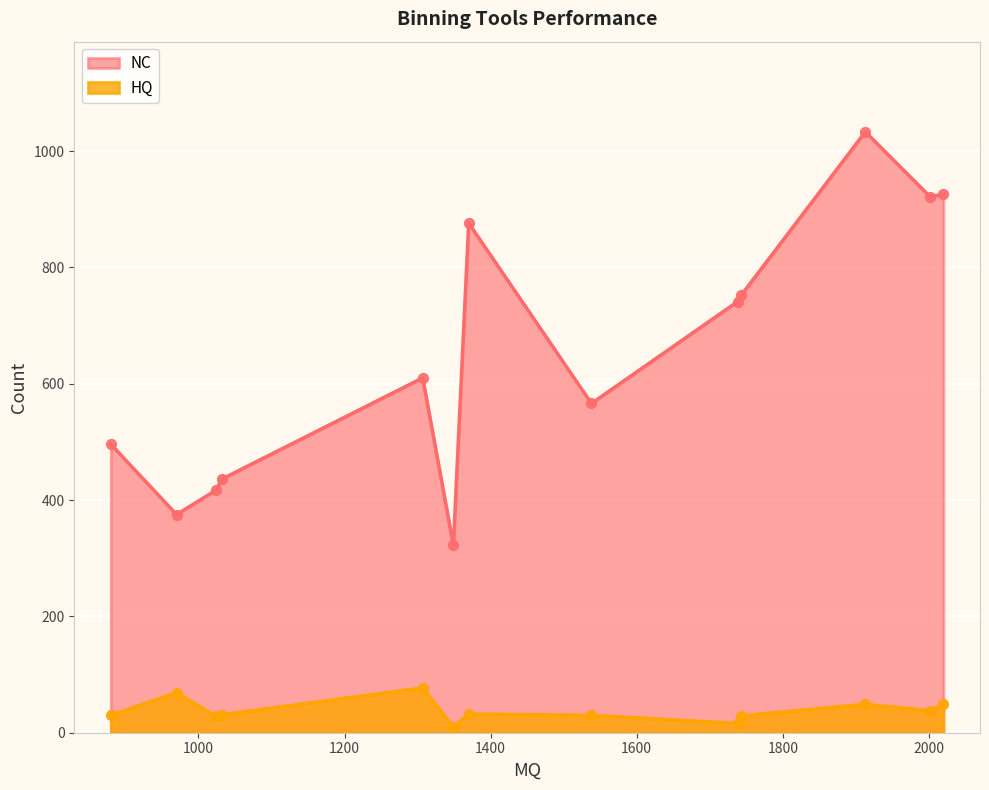

Which series has the widest spread of Y values?

NC points